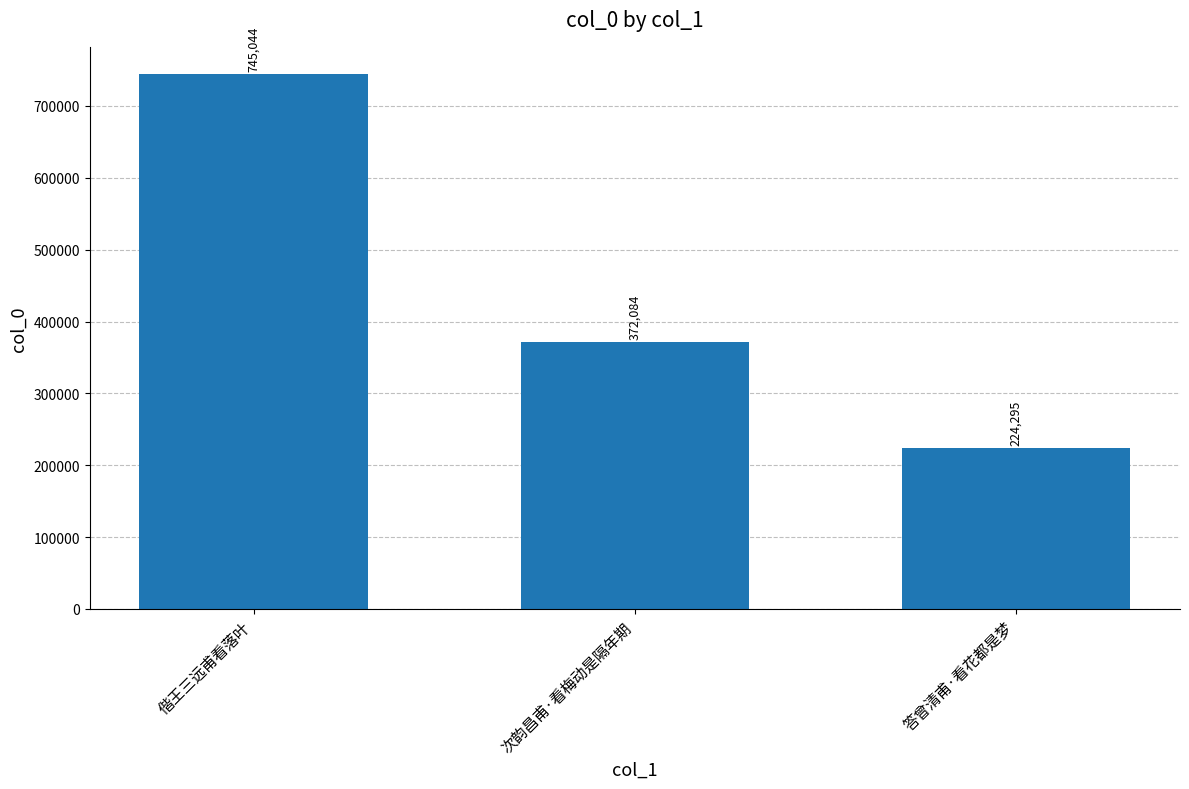

List the labels in order of value, largest first.

偕王三远甫看落叶, 次韵昌甫·看梅动是隔年期, 答曾清甫·看花都是梦